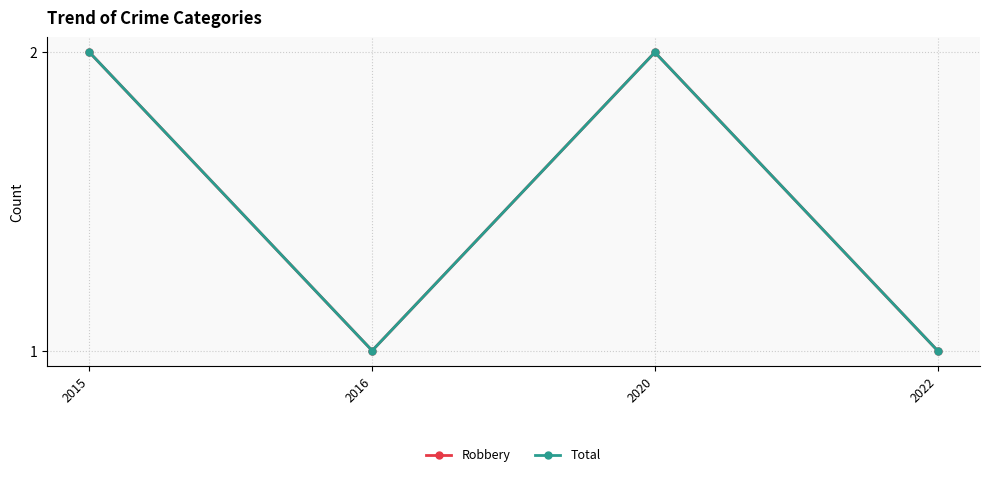

At how many categories does at least one series exceed 1?

2